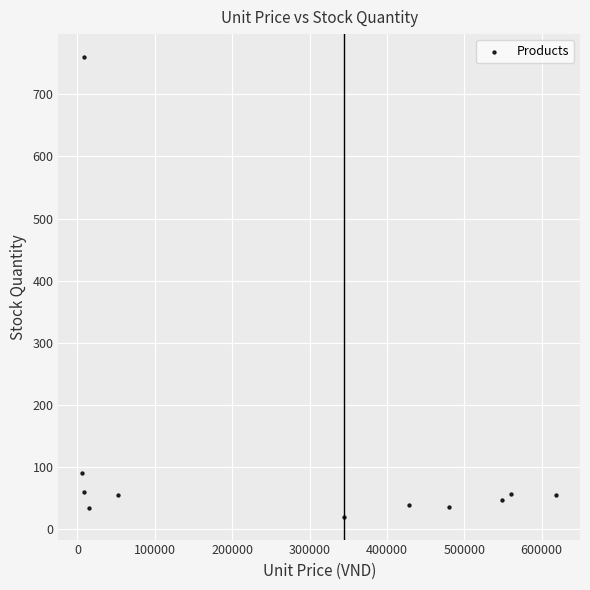

What Y value in the scatter plot is closest to 390?

90